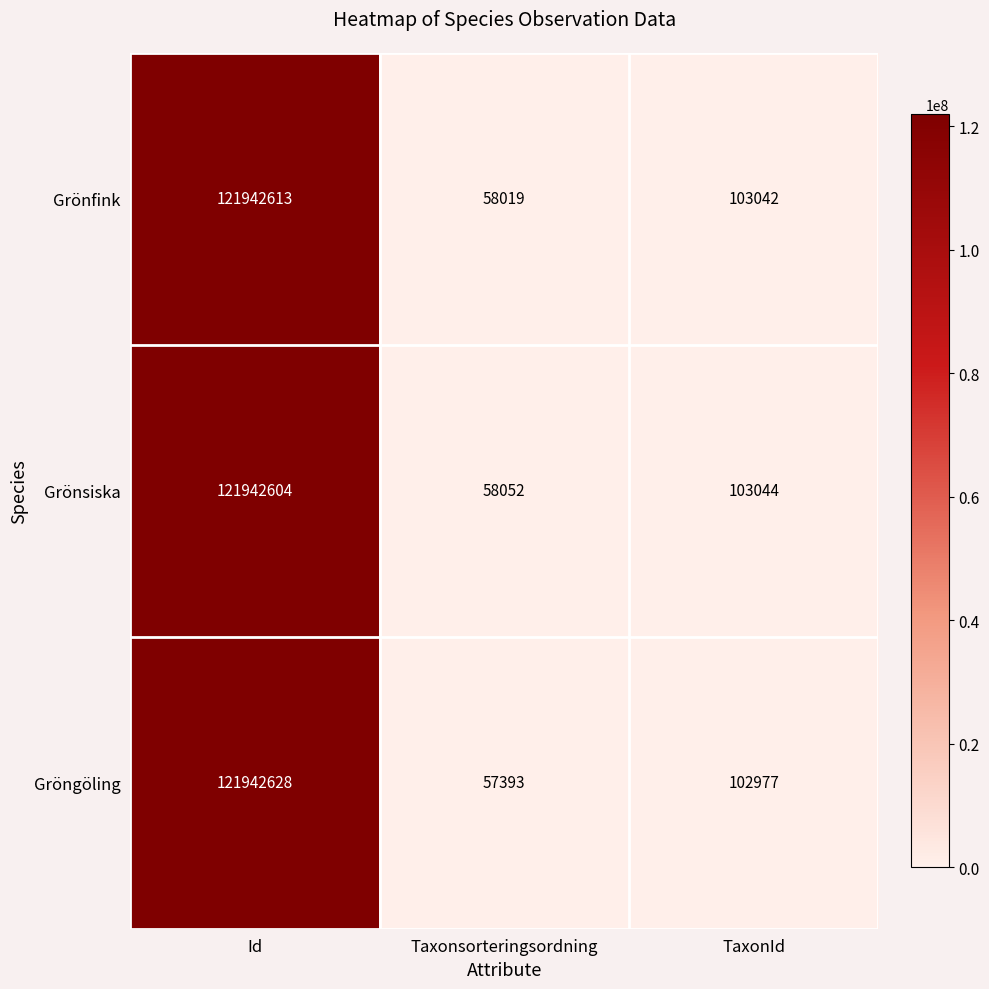

How many categories are shown in the chart?

3